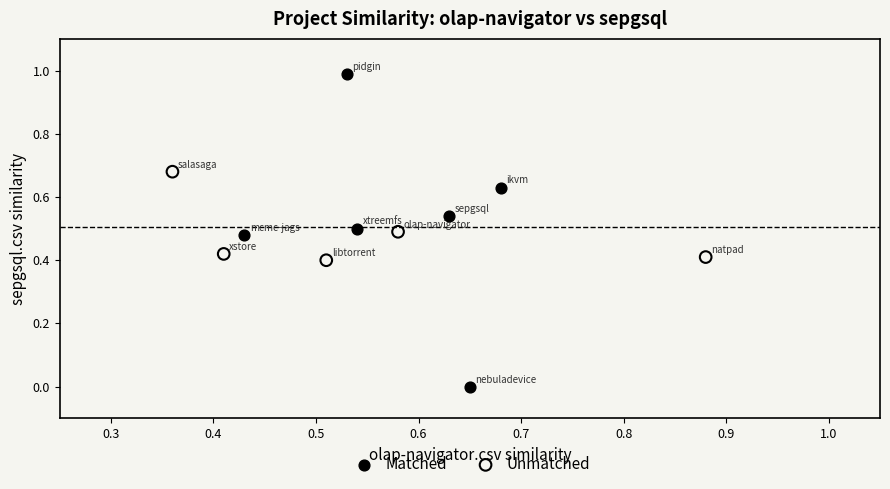

Which series has the largest Y range (max minus min)?

Matched